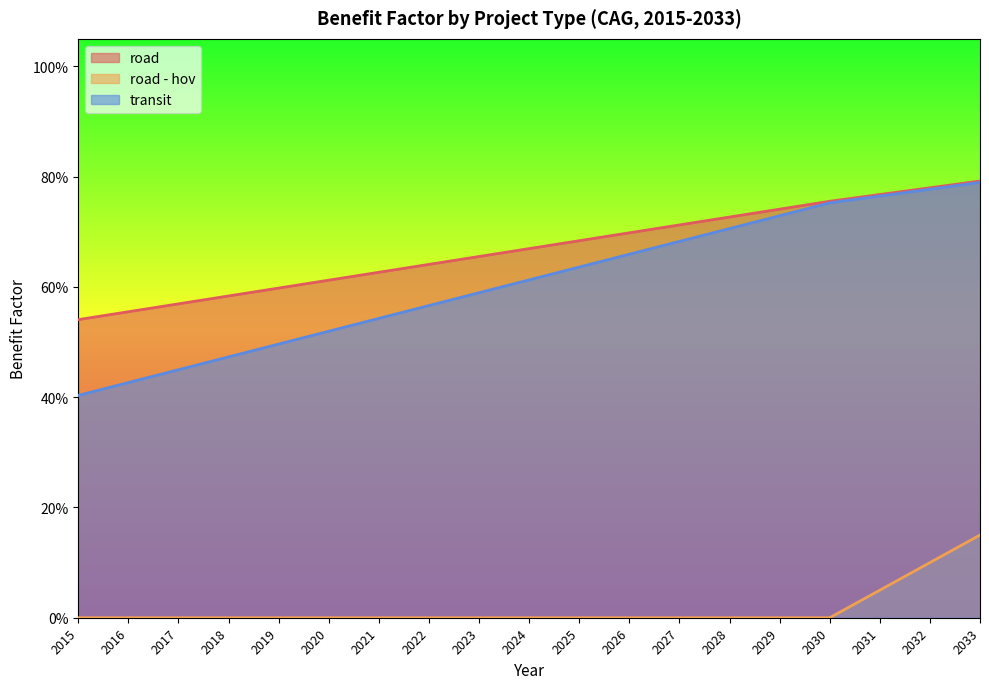

Which category has the highest value in the transit series?

2033